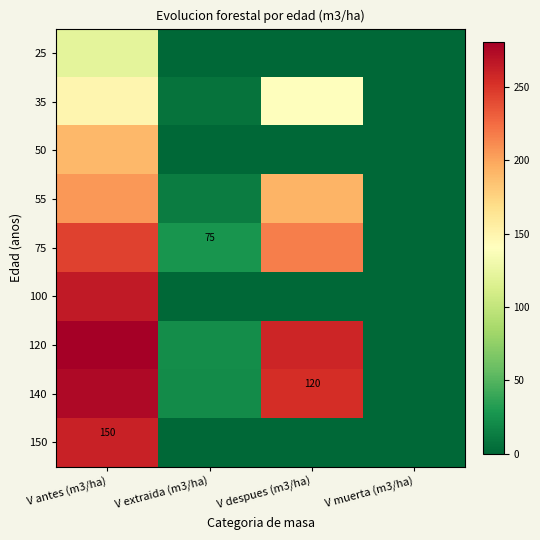

The 35 series shows 2.7 at V extraida (m3/ha). True or false?

False